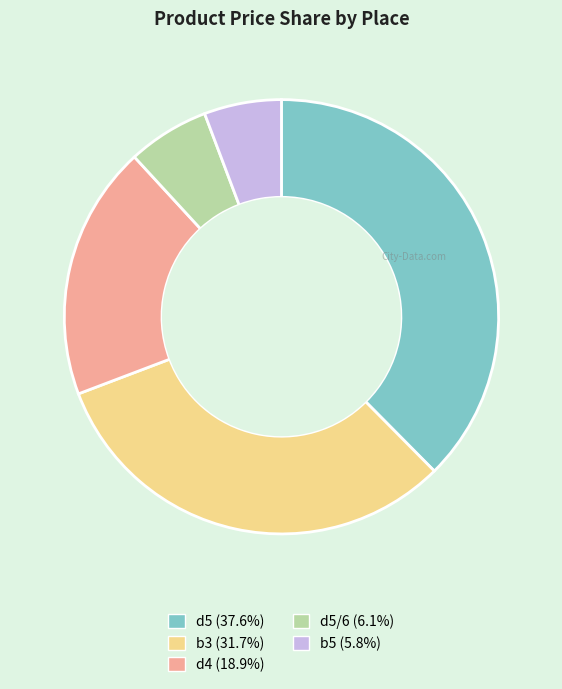

Is there a majority slice in this chart?

No